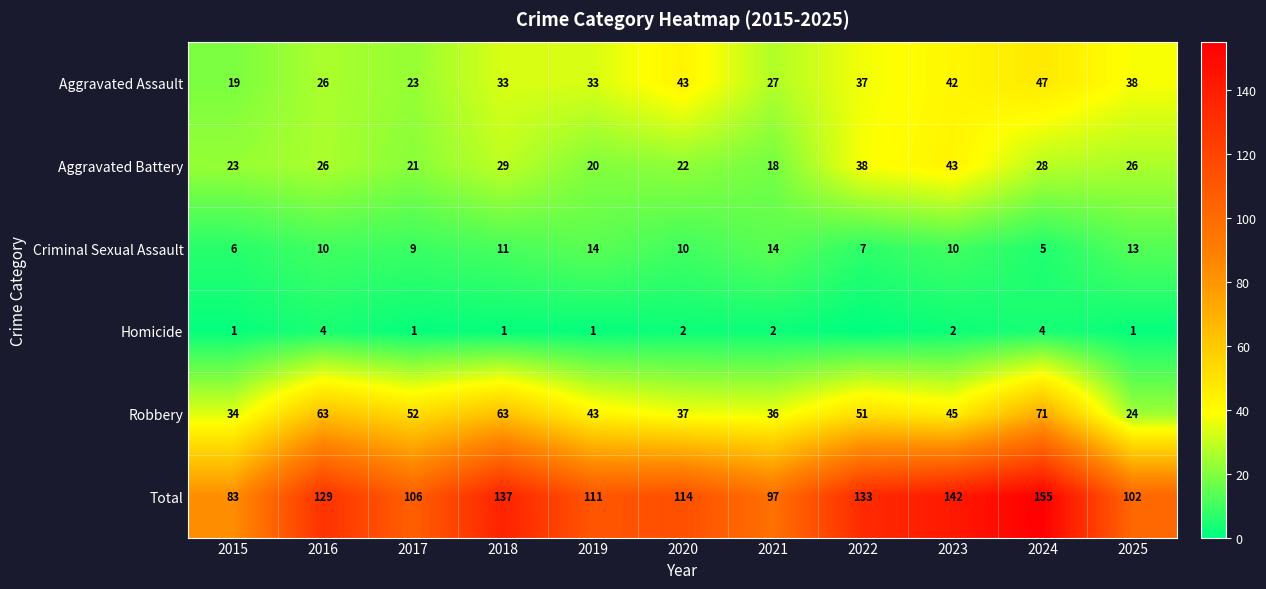

What is the approximate value of Robbery at 2020, to the nearest 5?

35